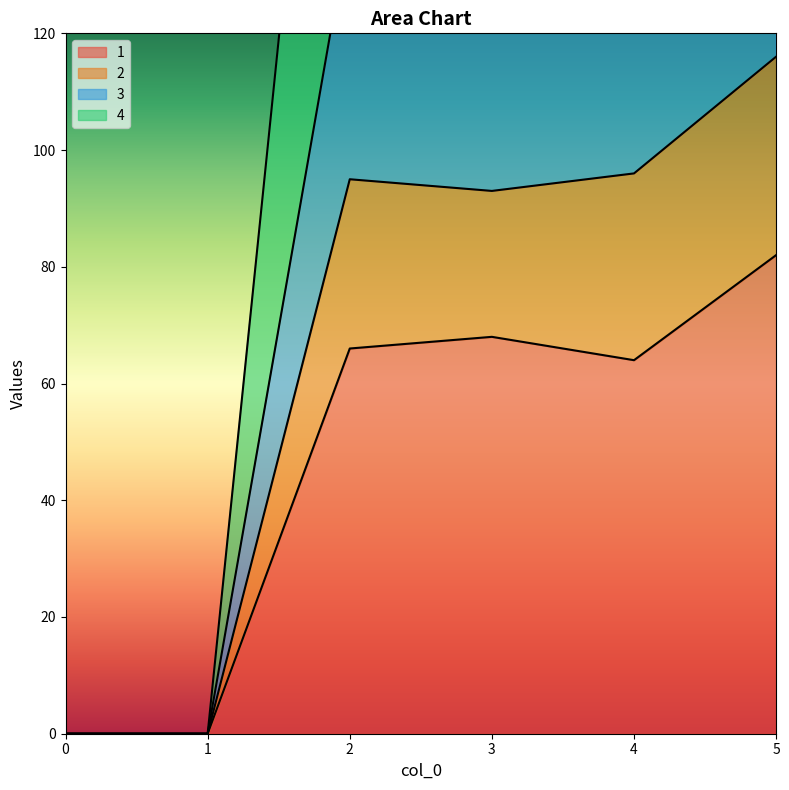

True or false: 3 has more than 0 points higher than both neighbors.

True